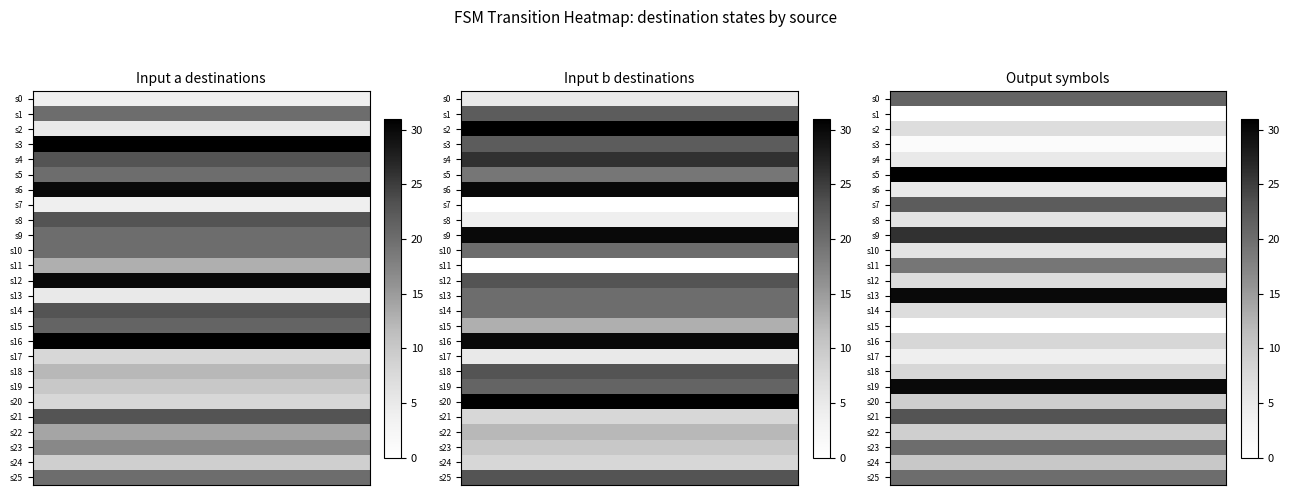

At which label is 1 closest to 15?

15